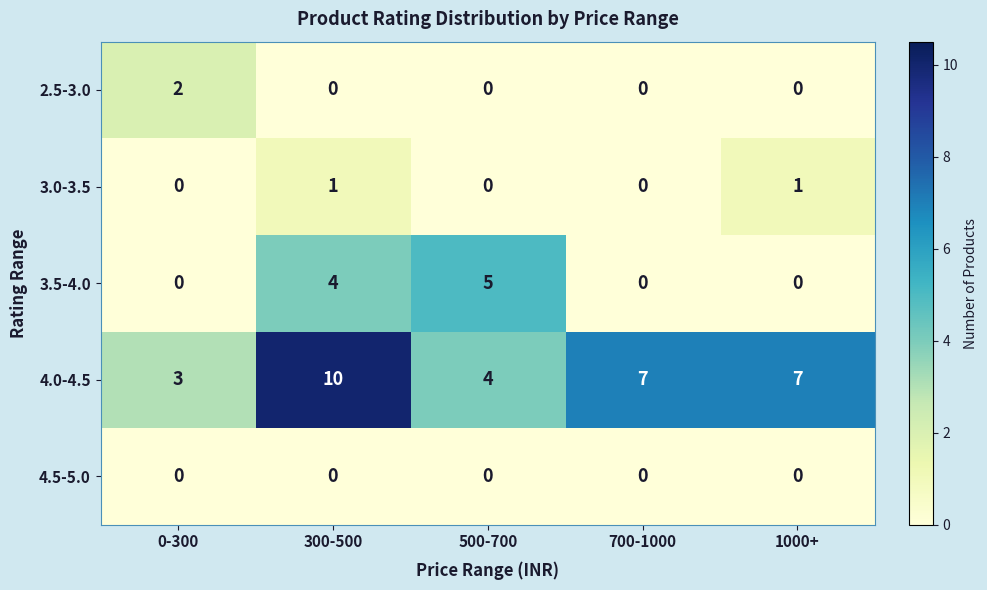

Reading left to right, list all the values displayed in this chart.

2.5-3.0: 0-300=2	300-500=0	500-700=0	700-1000=0	1000+=0
3.0-3.5: 0-300=0	300-500=1	500-700=0	700-1000=0	1000+=1
3.5-4.0: 0-300=0	300-500=4	500-700=5	700-1000=0	1000+=0
4.0-4.5: 0-300=3	300-500=10	500-700=4	700-1000=7	1000+=7
4.5-5.0: 0-300=0	300-500=0	500-700=0	700-1000=0	1000+=0